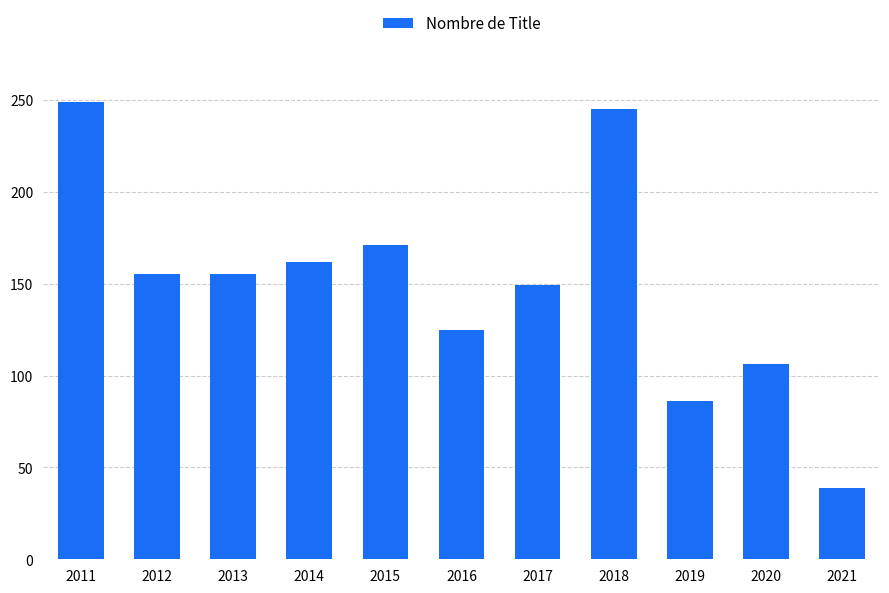

At which label does the data first exceed 155?

2011